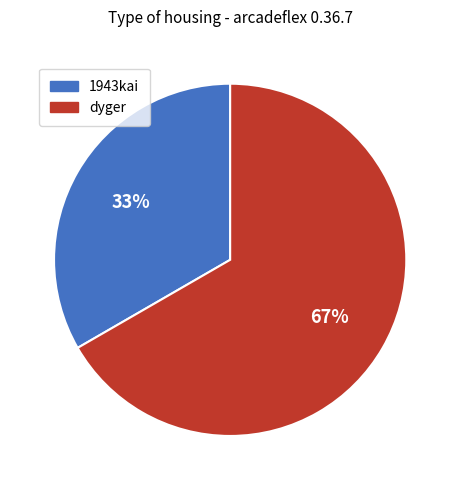

Does dyger account for over 50% of the chart?

Yes